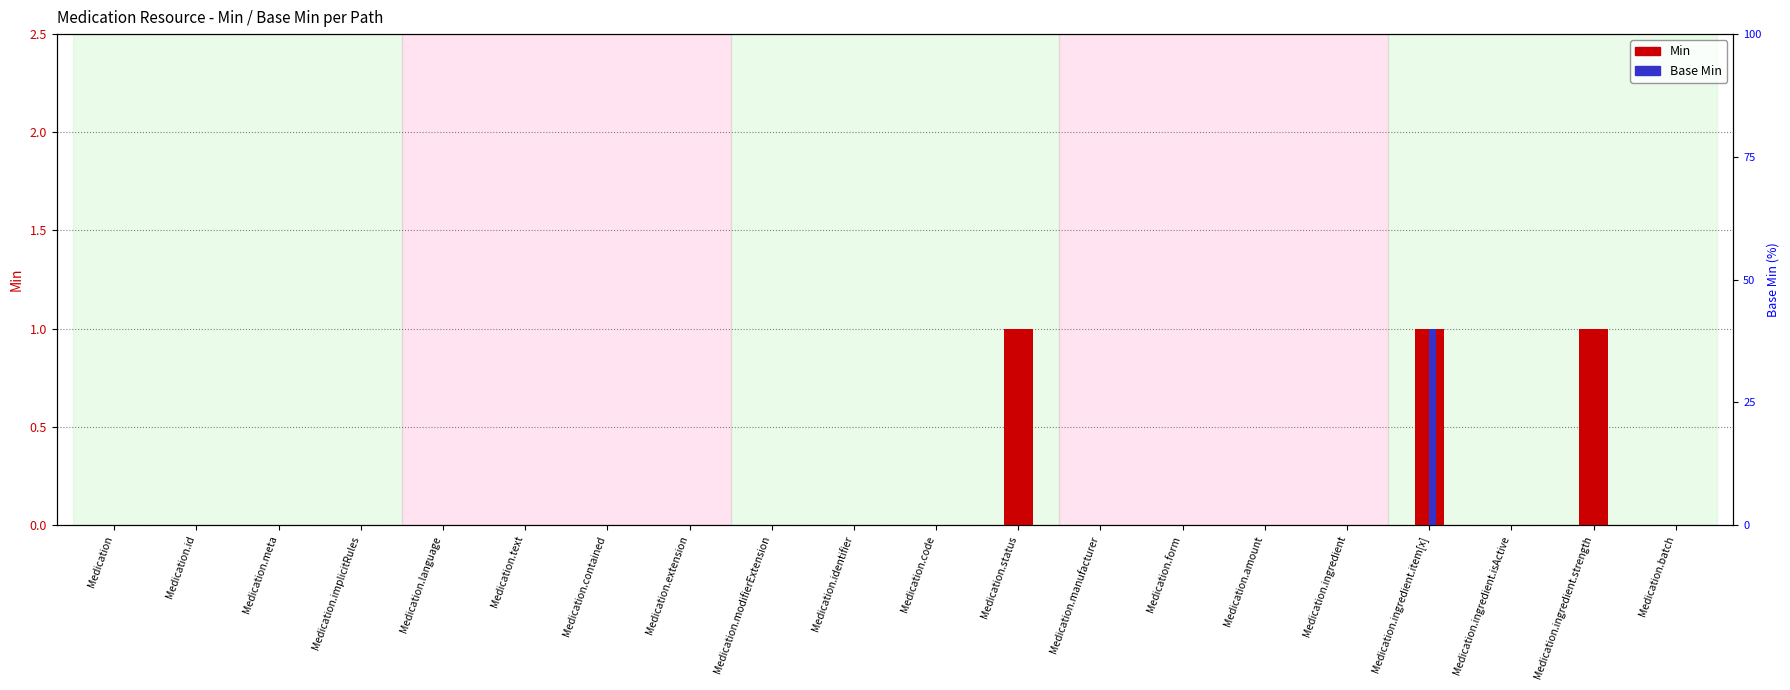

At Medication.status, list the series in order from smallest to largest.

Base Min, Min